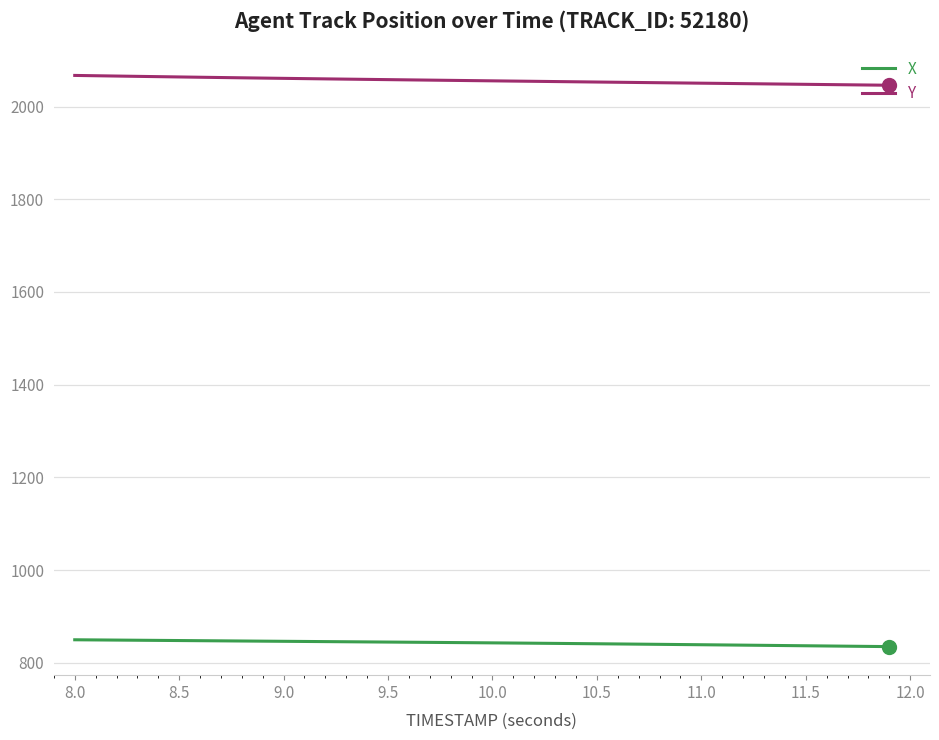

List the series in order of their overall mean, lowest first.

X, Y